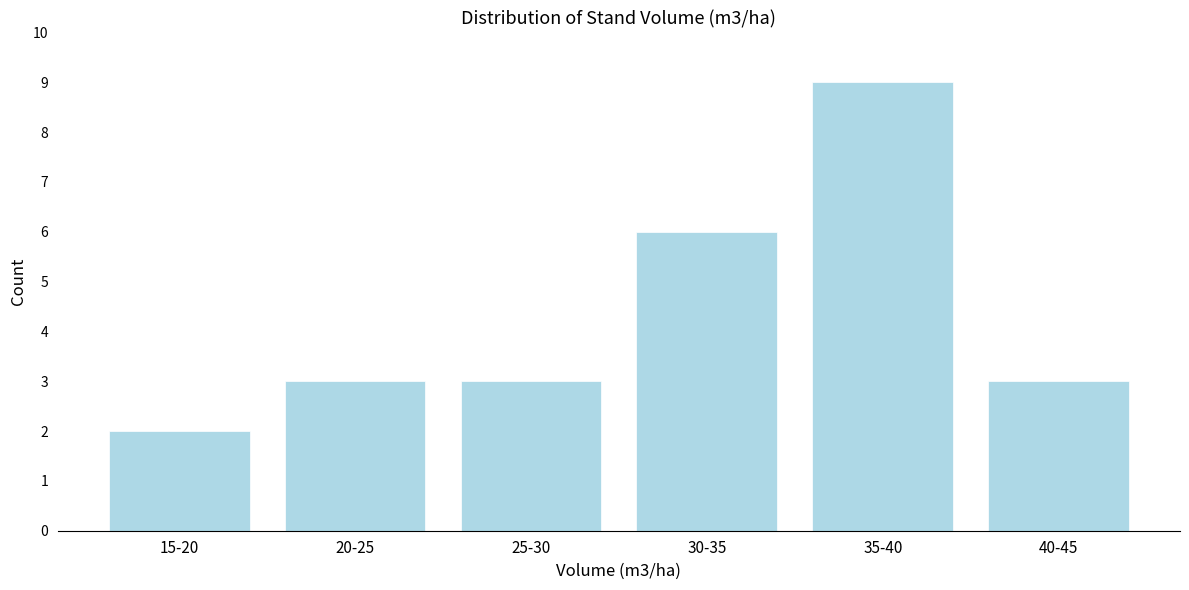

Reading left to right, extract all data points from this chart.

15-20=2	20-25=3	25-30=3	30-35=6	35-40=9	40-45=3